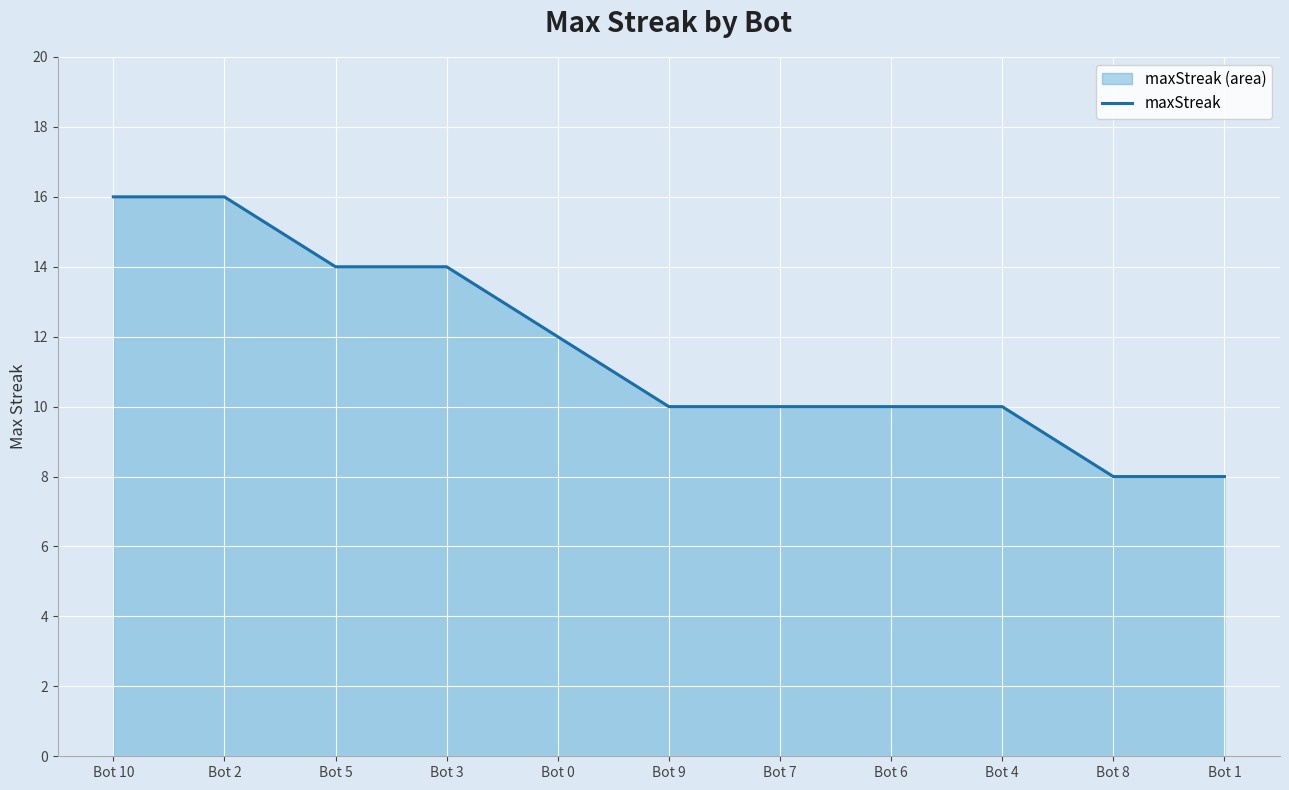

How many distinct data groups are displayed?

1